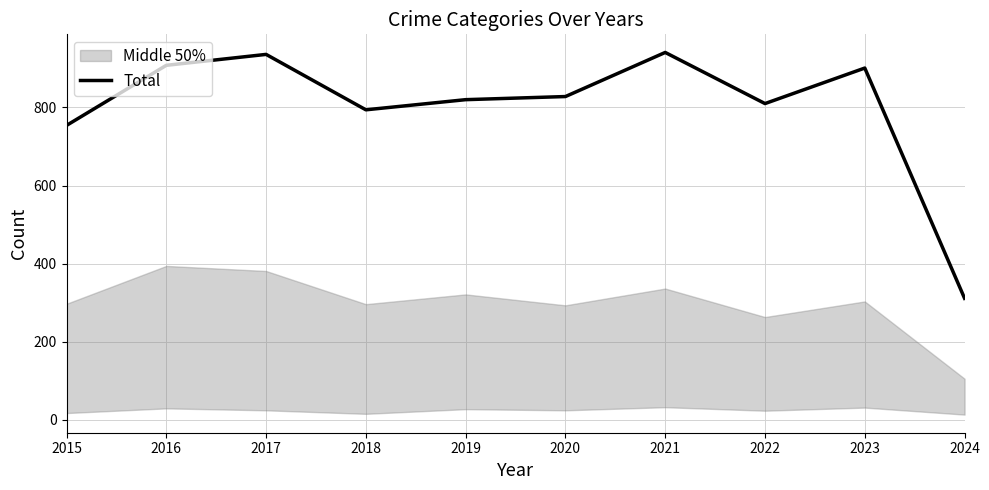

What is the maximum value for Total?

941